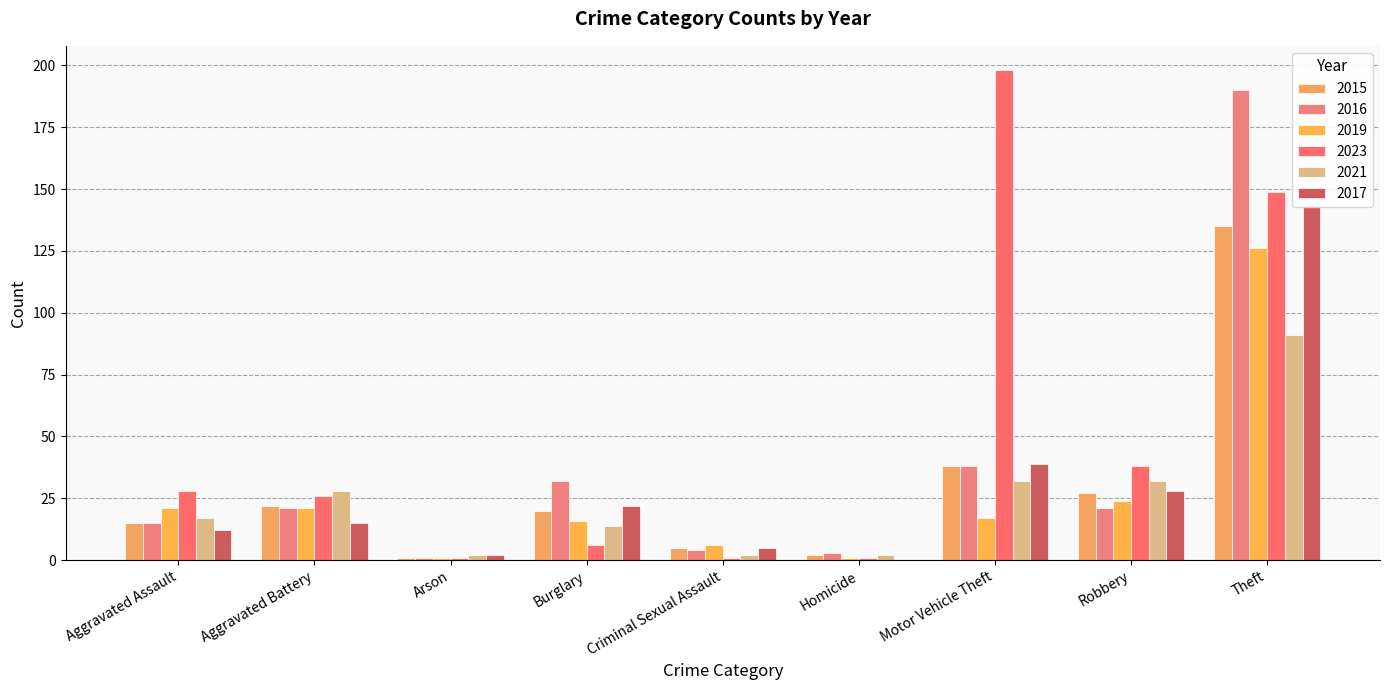

What is the value of the 2019 bar at the 2nd from the left?

21